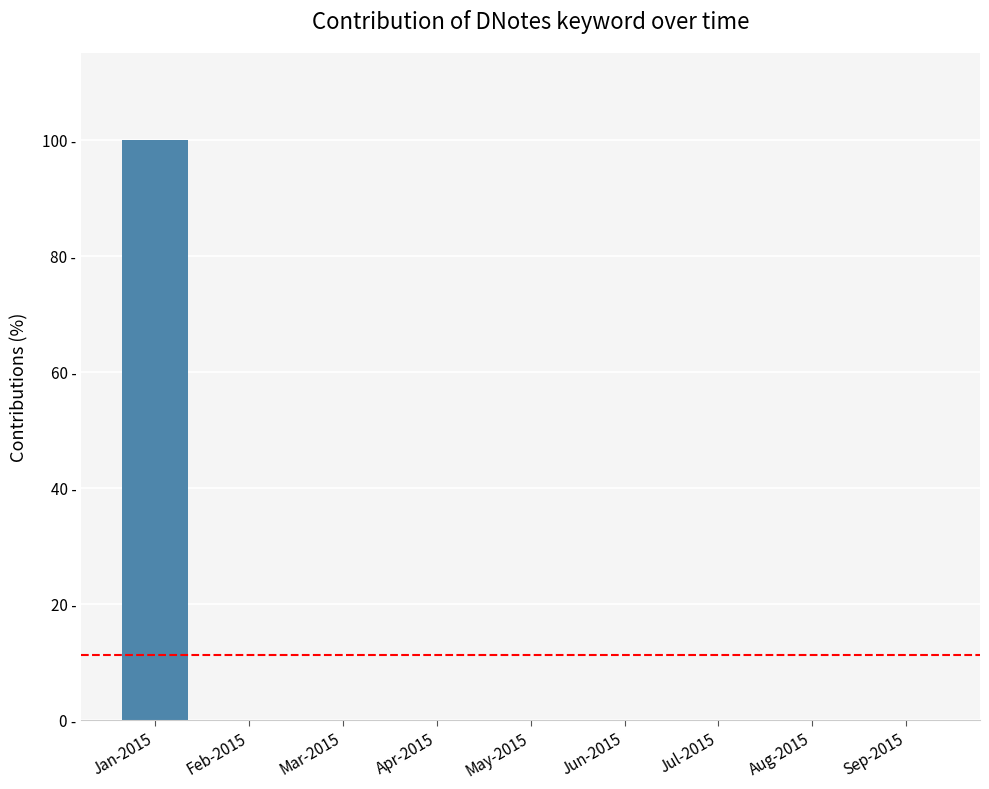

Reading left to right, transcribe all the data shown in this chart.

Jan-2015=100	Feb-2015=0	Mar-2015=0	Apr-2015=0	May-2015=0	Jun-2015=0	Jul-2015=0	Aug-2015=0	Sep-2015=0